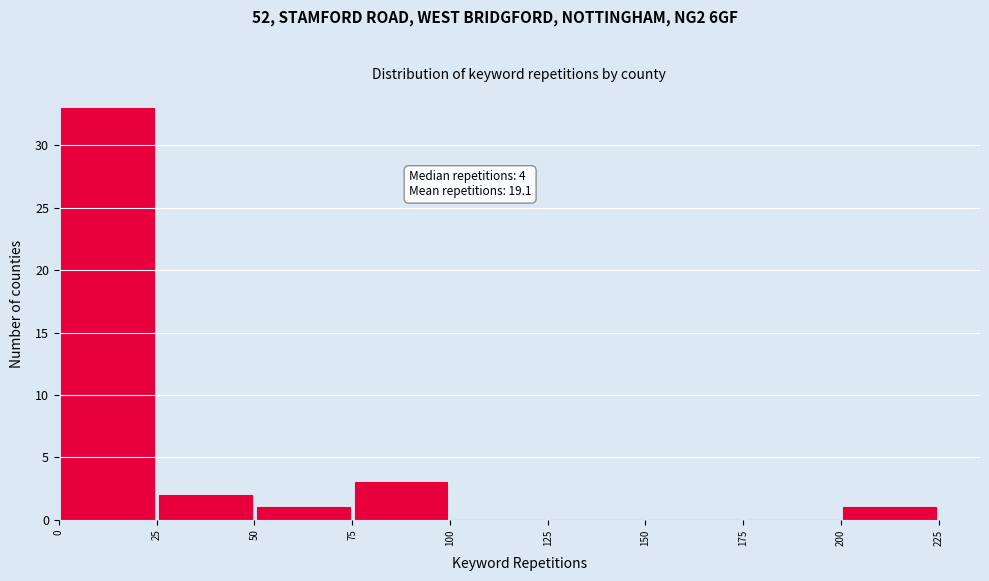

Which range on the x-axis has the tallest bar?

0 to 25